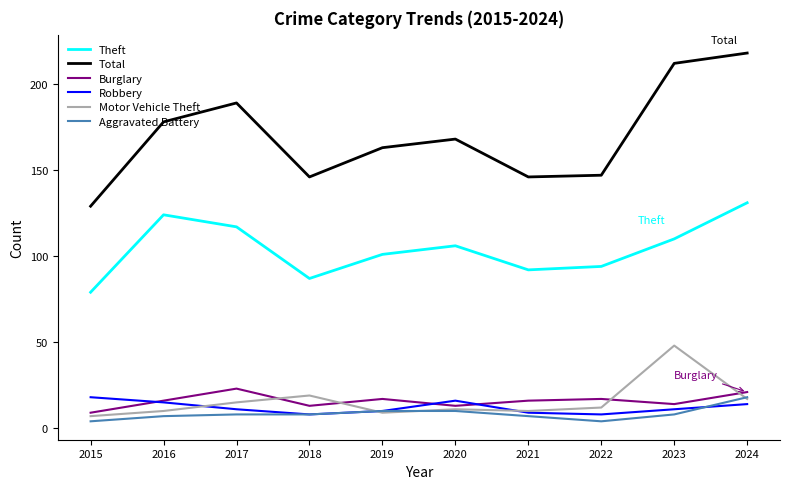

Between 2015 and 2023, which series saw the biggest shift?

Total